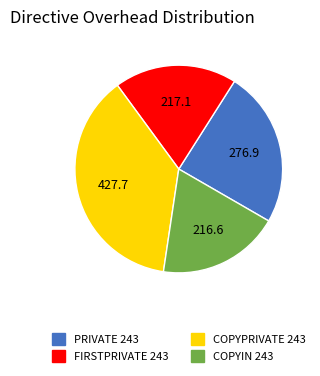

What is the ratio of the value at FIRSTPRIVATE 243 to the value at COPYIN 243?

1.0